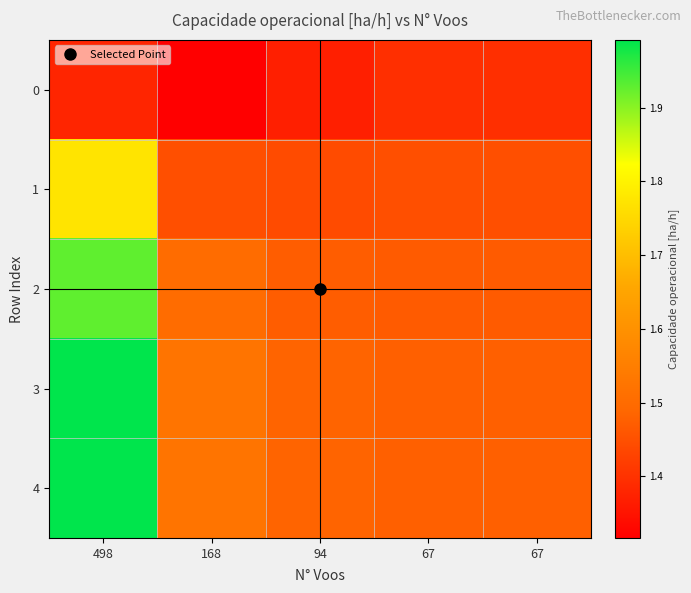

List the series in order of their peak value, lowest first.

0, 1, 2, 4, 3